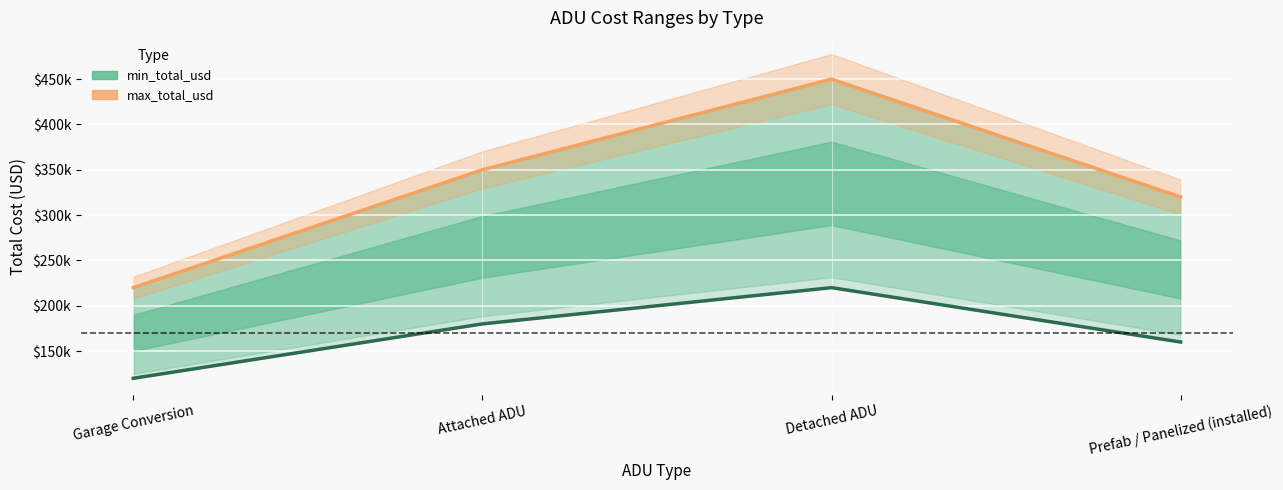

Rank the series by their average value, from highest to lowest.

max_total_usd, min_total_usd